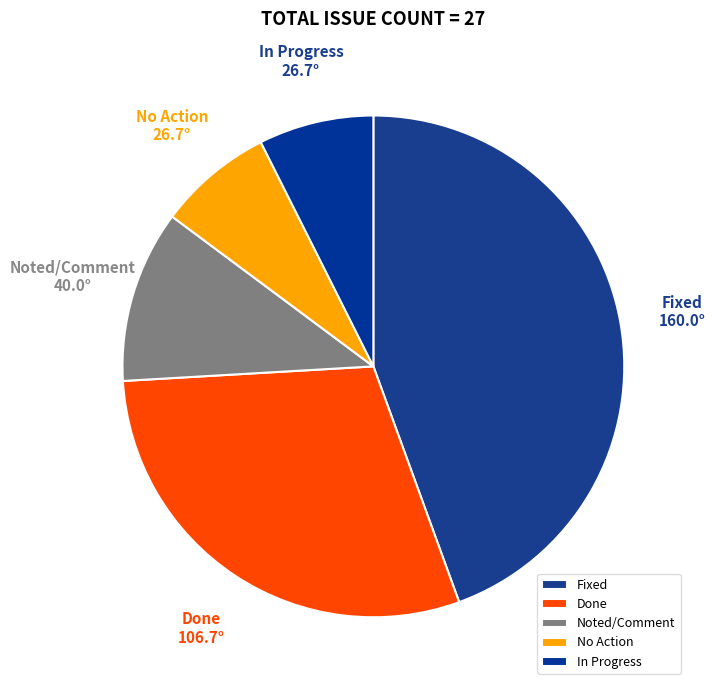

What is the largest slice in the pie chart?

Fixed